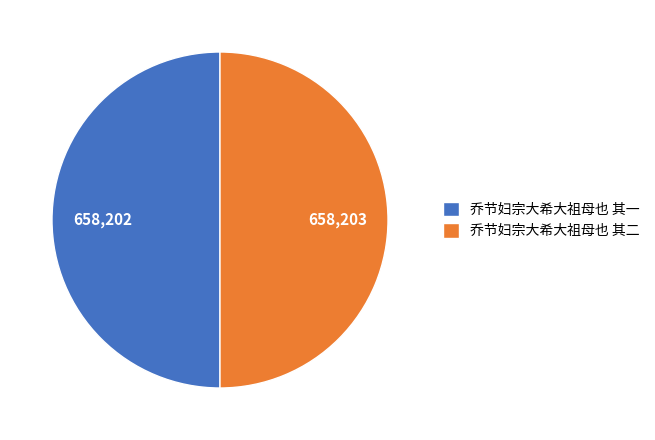

Combined, do 乔节妇宗大希大祖母也 其二 and 乔节妇宗大希大祖母也 其一 account for over 50%?

Yes